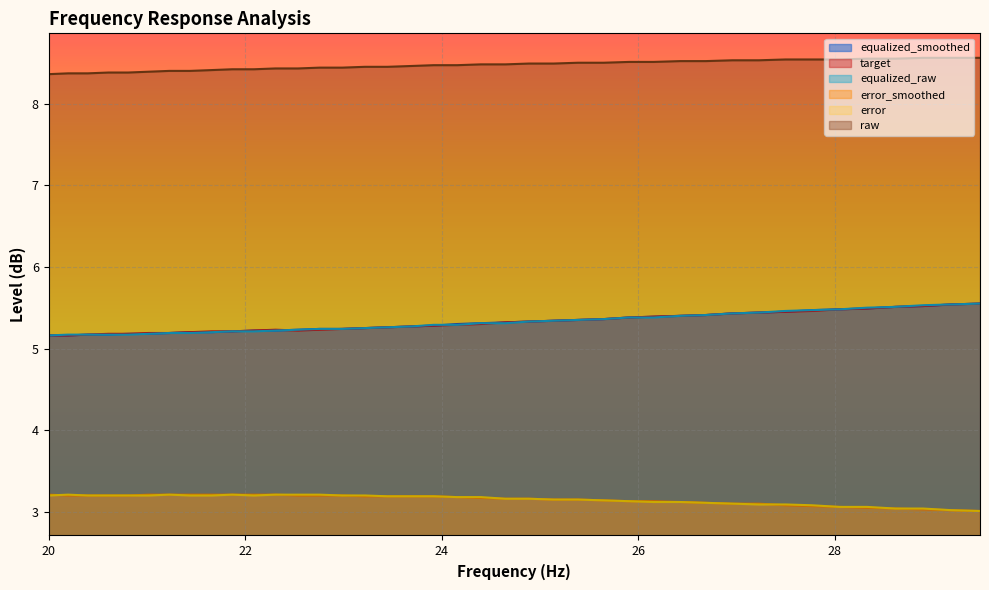

Is the value of equalized_raw at 22.99 greater than the value of raw at 24.4?

No